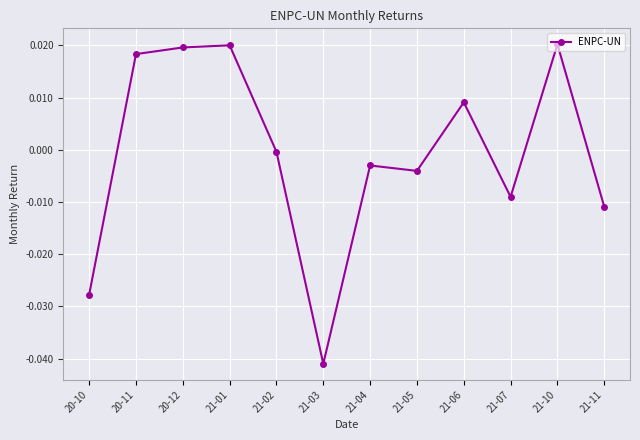

How many lines are shown in the chart?

1